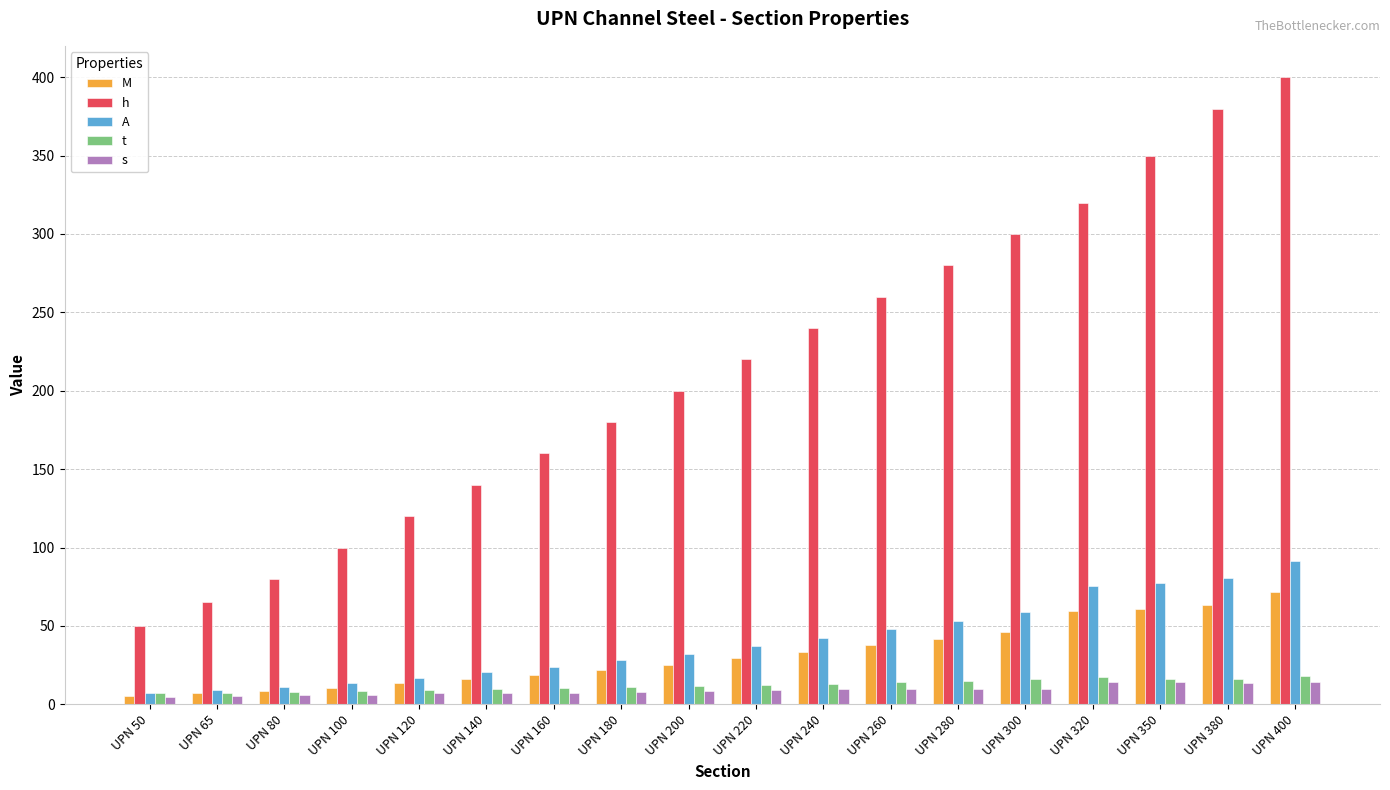

How many bars are there in total?

90